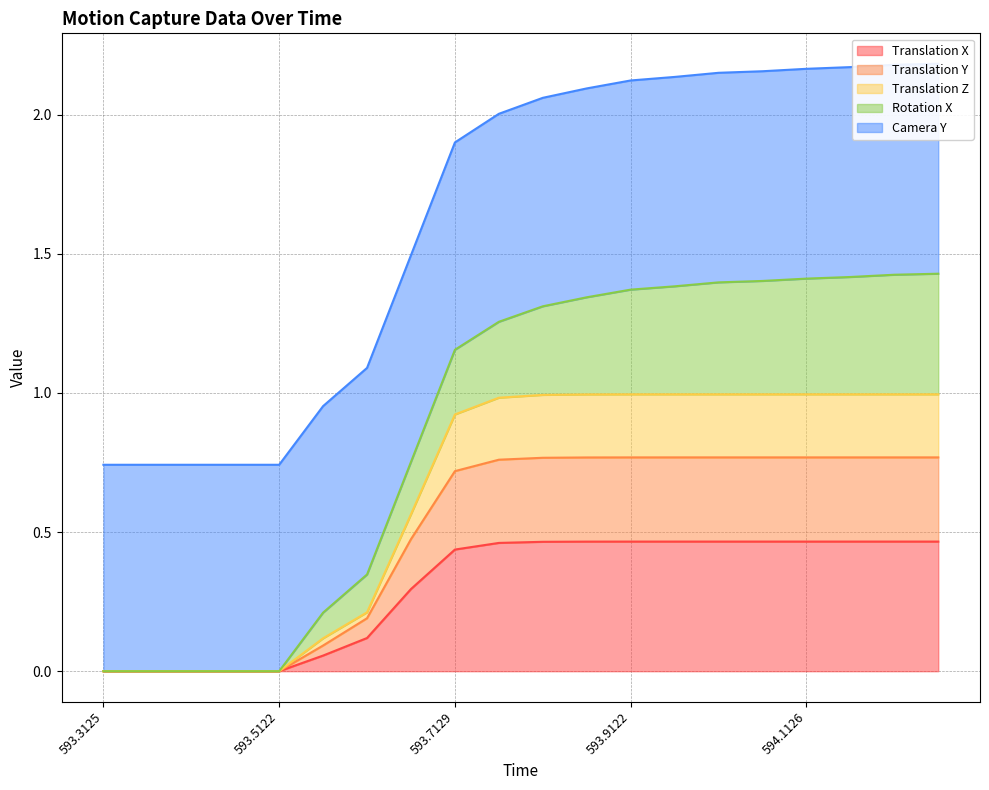

Which category has the lowest value in the Translation Z series?

593.3125